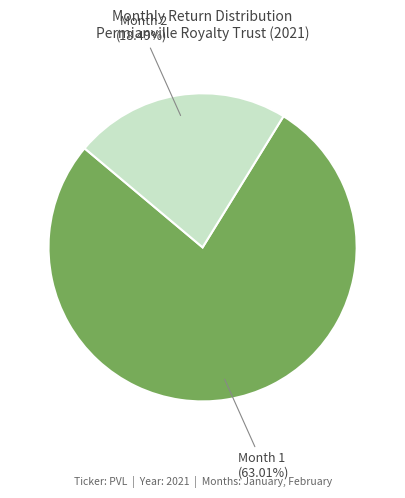

Which category has the biggest portion of the pie?

1